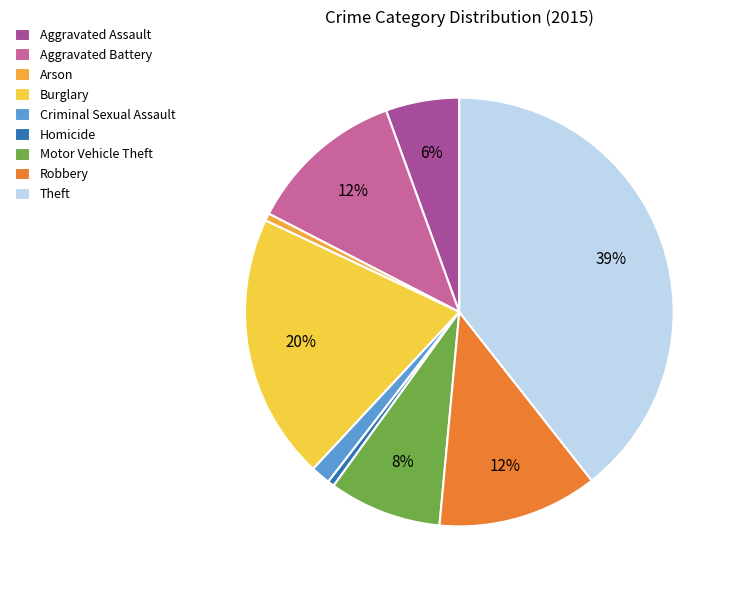

Which category has the biggest portion of the pie?

Theft